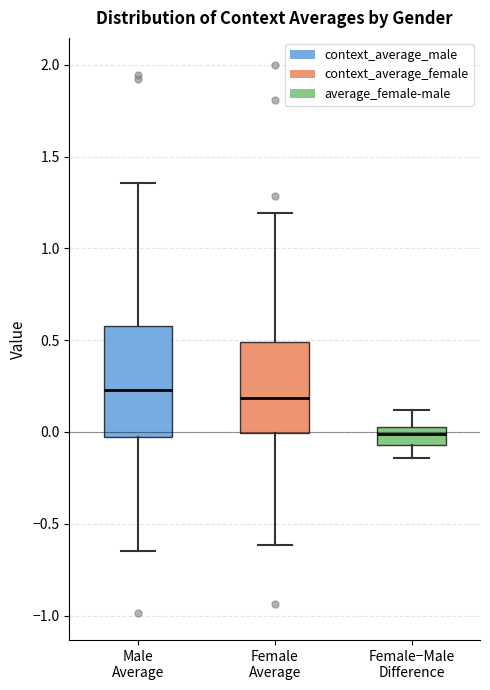

Where is the lower edge of the box for Female−Male Difference on the y-axis? The values are not printed on the chart, so give them approximately, as read against the axis.

-0.05